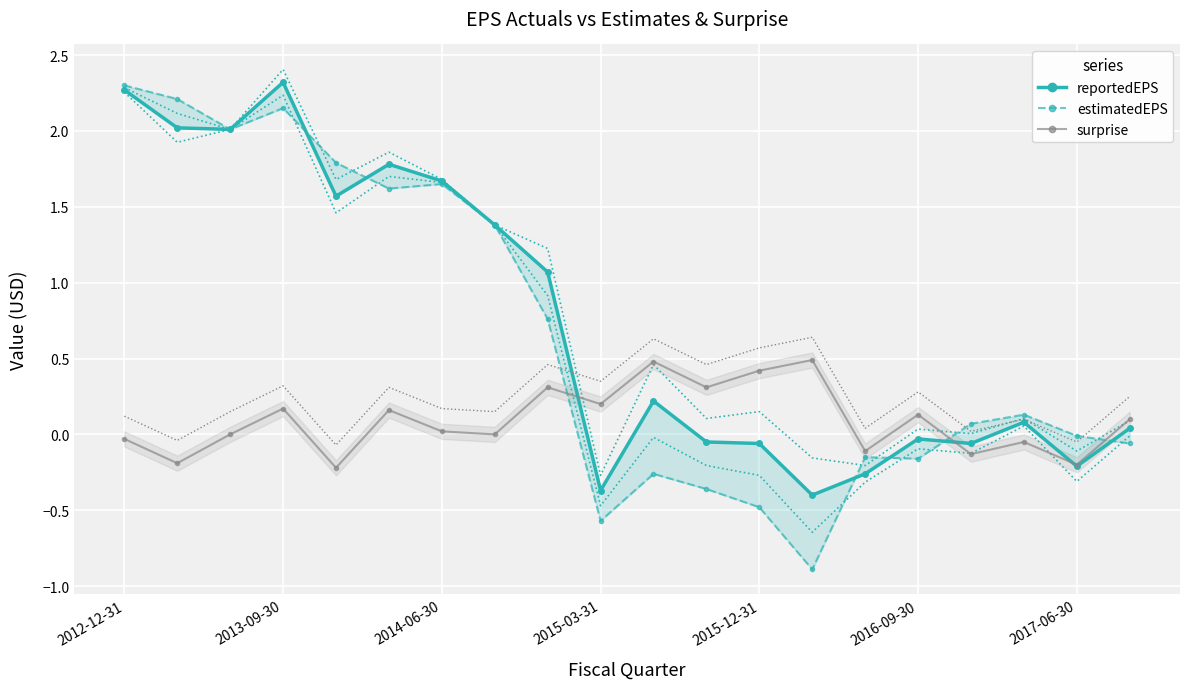

The value of surprise at 2015-12-31 is 0.6. True or false?

False